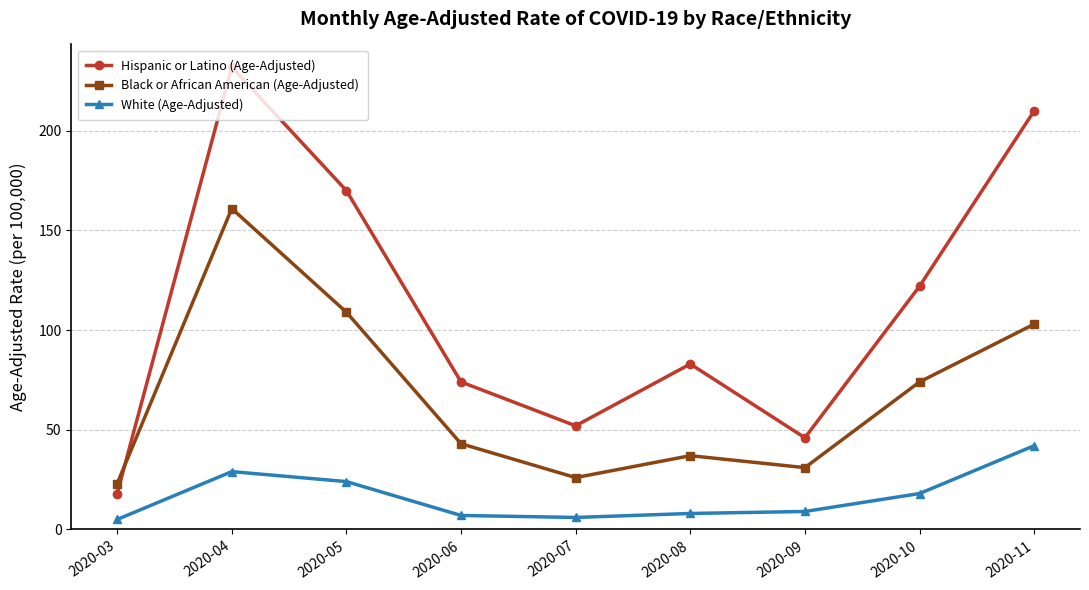

How many interior local peaks does the Black or African American (Age-Adjusted) series have?

2